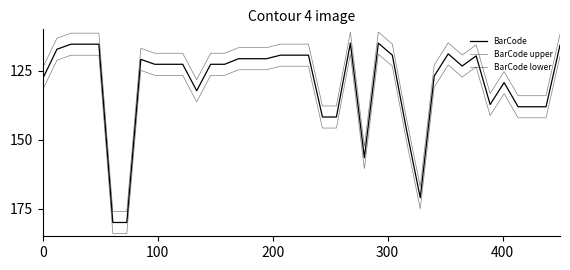

Is this an area chart (filled region under the line)?

No